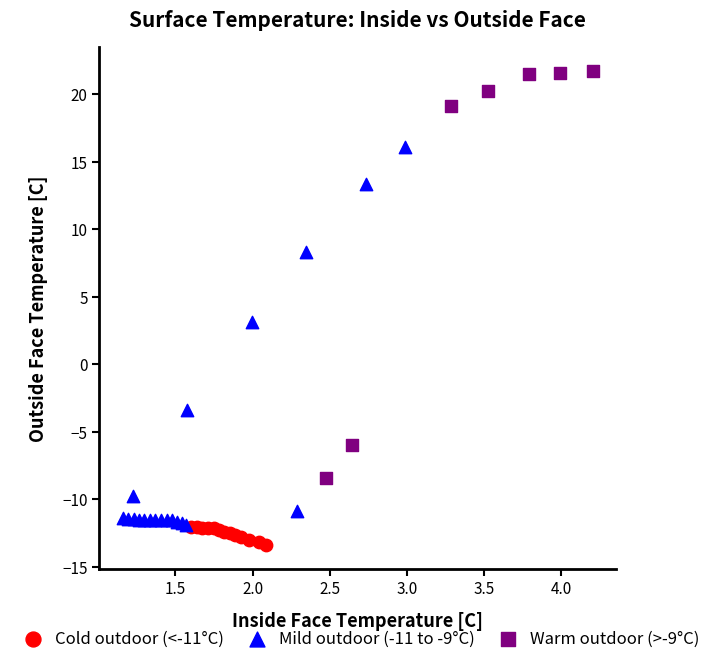

Which series contains the highest Y value?

Warm outdoor (>-9°C)